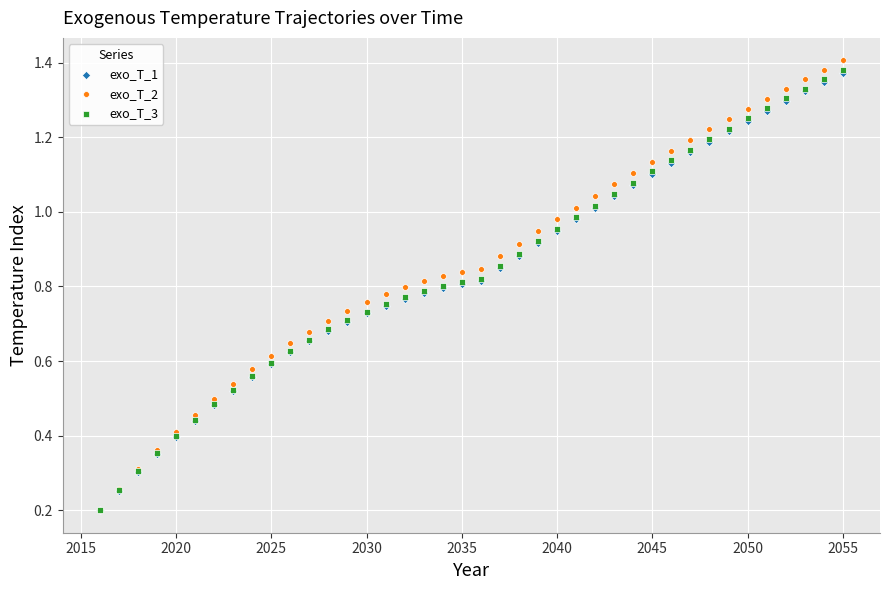

What are all the series names shown in the legend?

exo_T_1, exo_T_2, exo_T_3